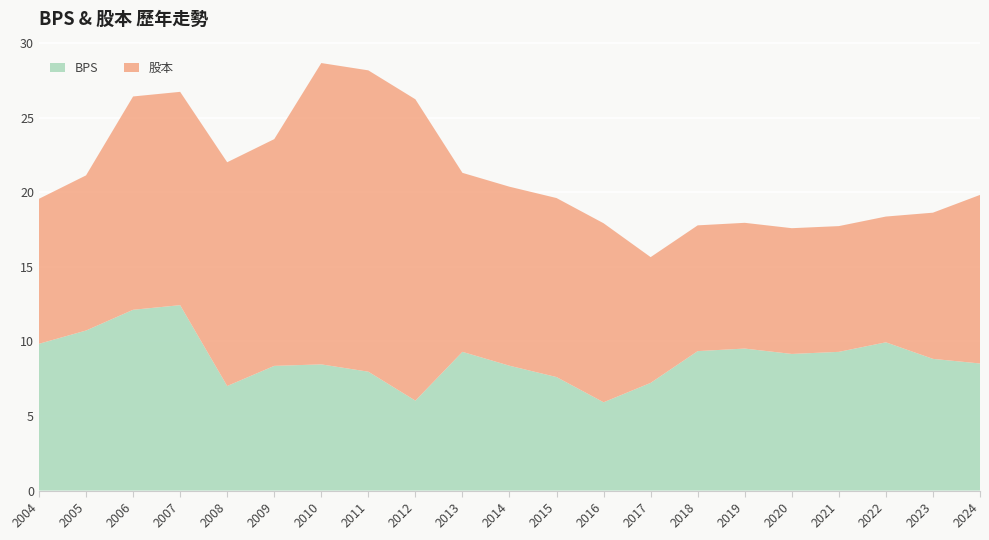

Reading left to right, list all the values displayed in this chart.

BPS: 9.8	10.7	12.1	12.4	7.0	8.4	8.5	8.0	6.0	9.3	8.4	7.6	5.9	7.2	9.3	9.5	9.2	9.3	9.9	8.8	8.5
股本: 9.7	10.4	14.3	14.3	15.0	15.2	20.2	20.2	20.2	12.0	12.0	12.0	12.0	8.4	8.4	8.4	8.4	8.4	8.4	9.8	11.3